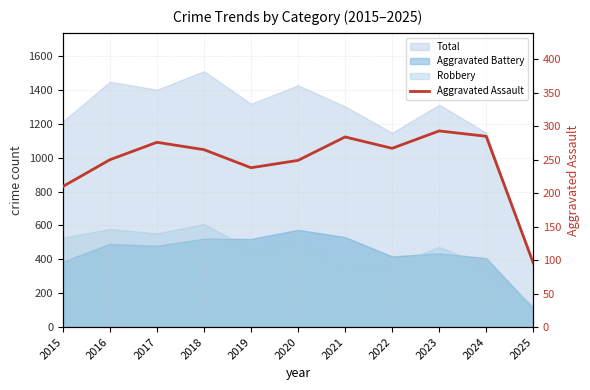

Approximately how many times larger is the value at 2023 compared to 2024?

1.0